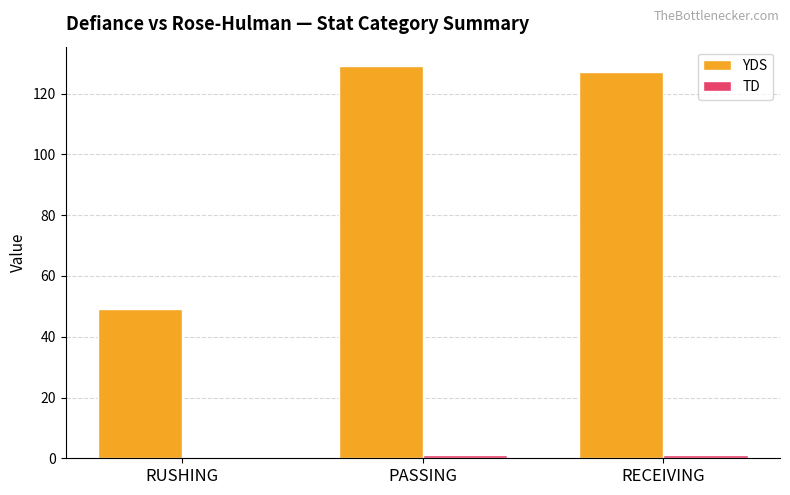

Between RUSHING and RECEIVING, which series saw the biggest shift?

YDS